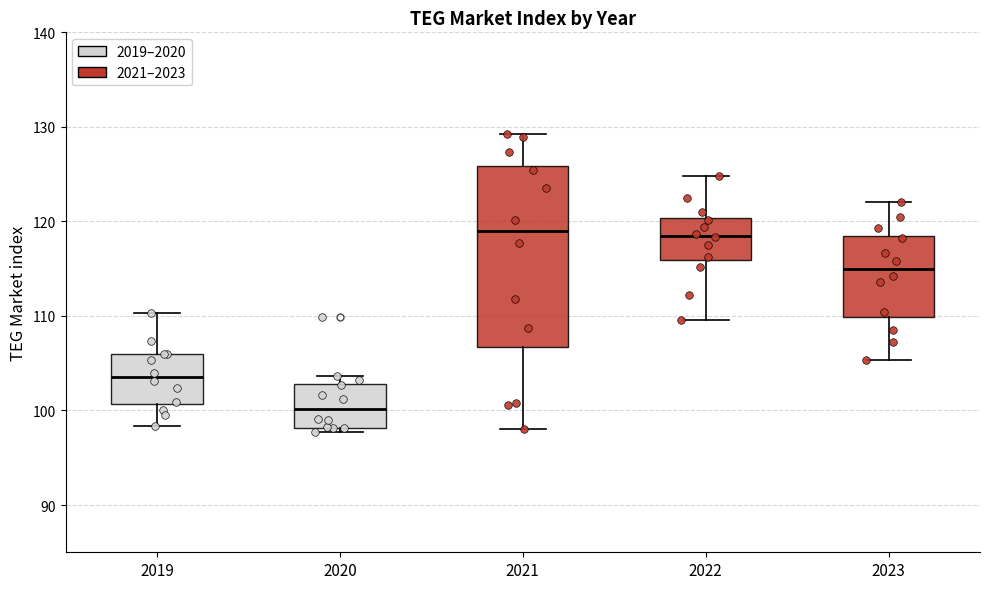

Which box is the tallest, from its lower edge to its upper edge?

2021